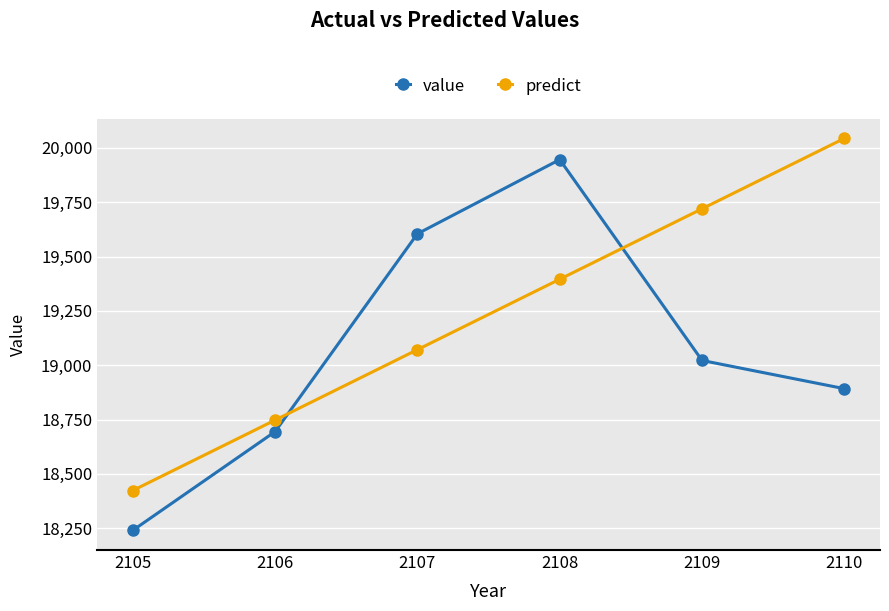

The value of predict at 2110 is 20043.6. True or false?

True